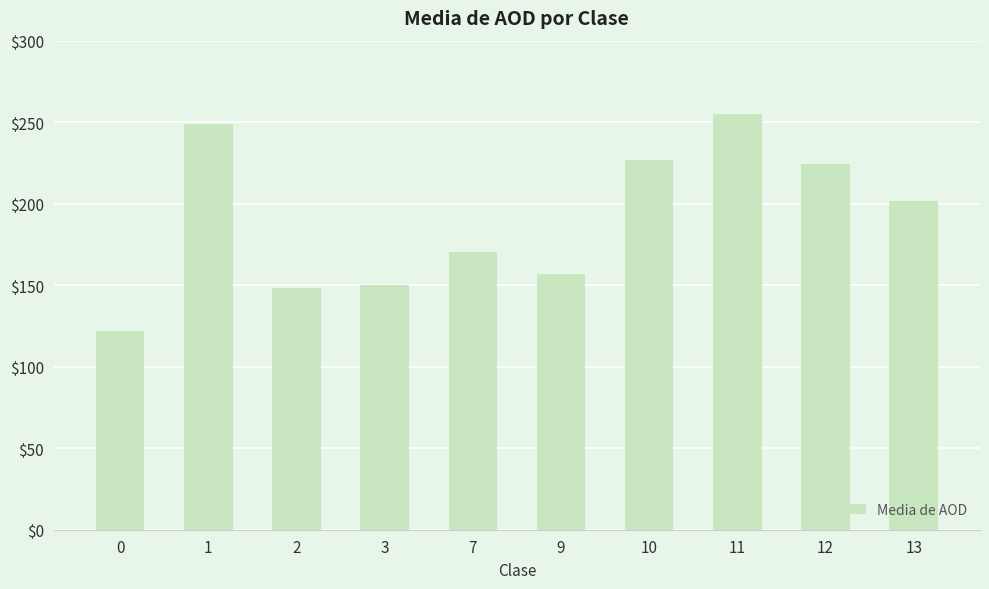

What is the change in value from 9 to 13?

+45.1